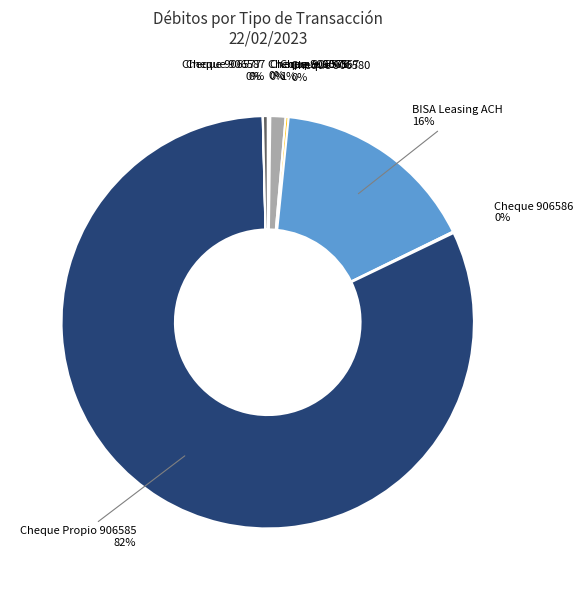

To the nearest percent, what is the average slice percentage?

11%